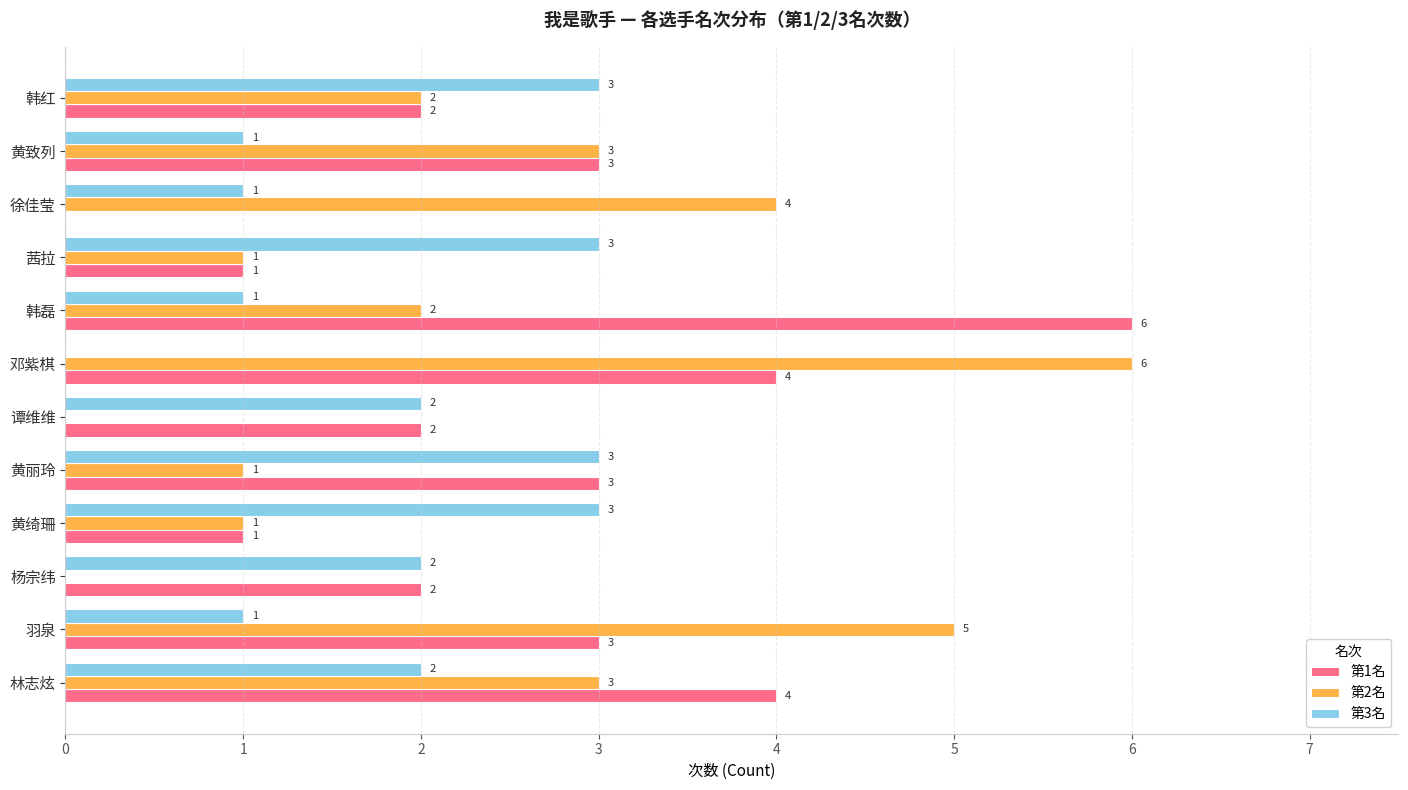

What is the sum of the 第3名 values at 黄绮珊 and 杨宗纬?

5